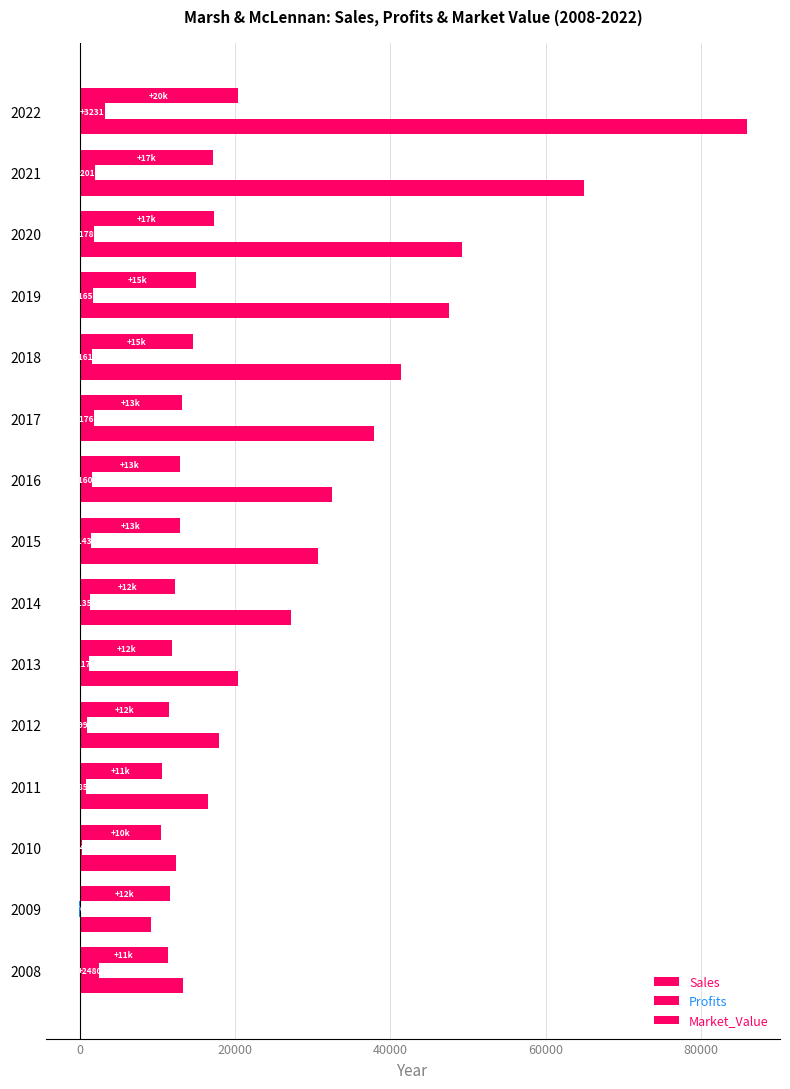

How many categories are shown in the chart?

15